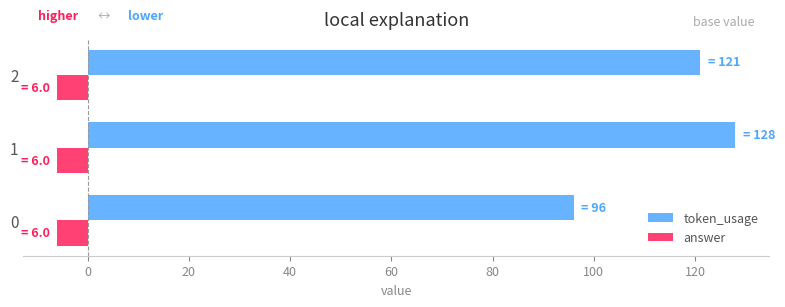

Which series has the largest total across all categories?

token_usage